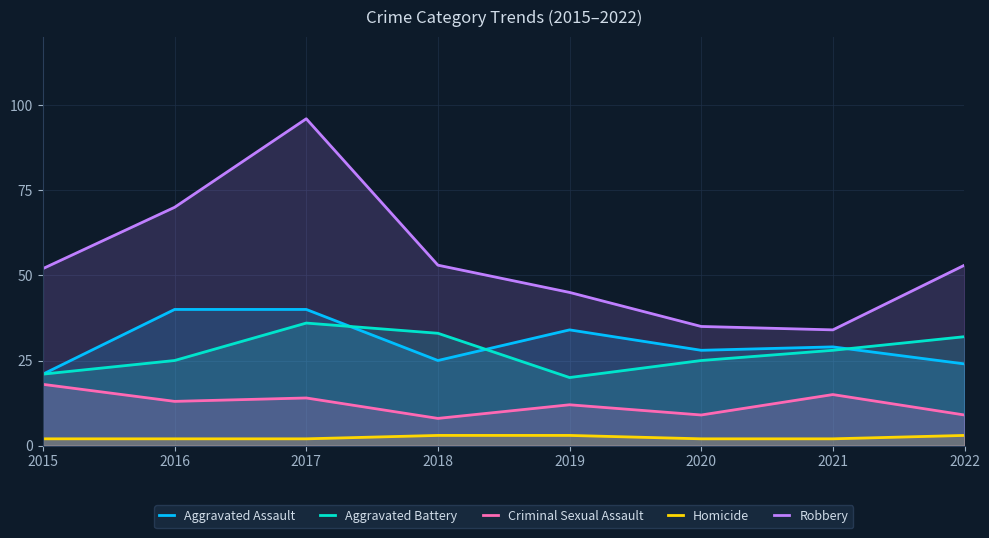

The value of Aggravated Assault at 2018 is 5. True or false?

False